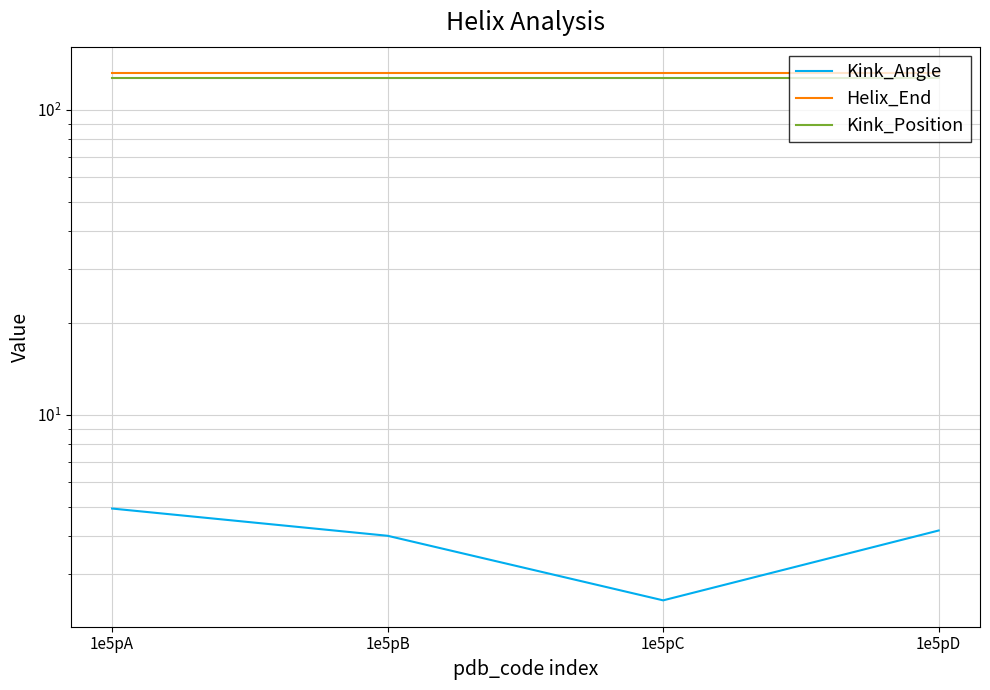

True or false: Kink_Position and Kink_Angle cross at least once.

False